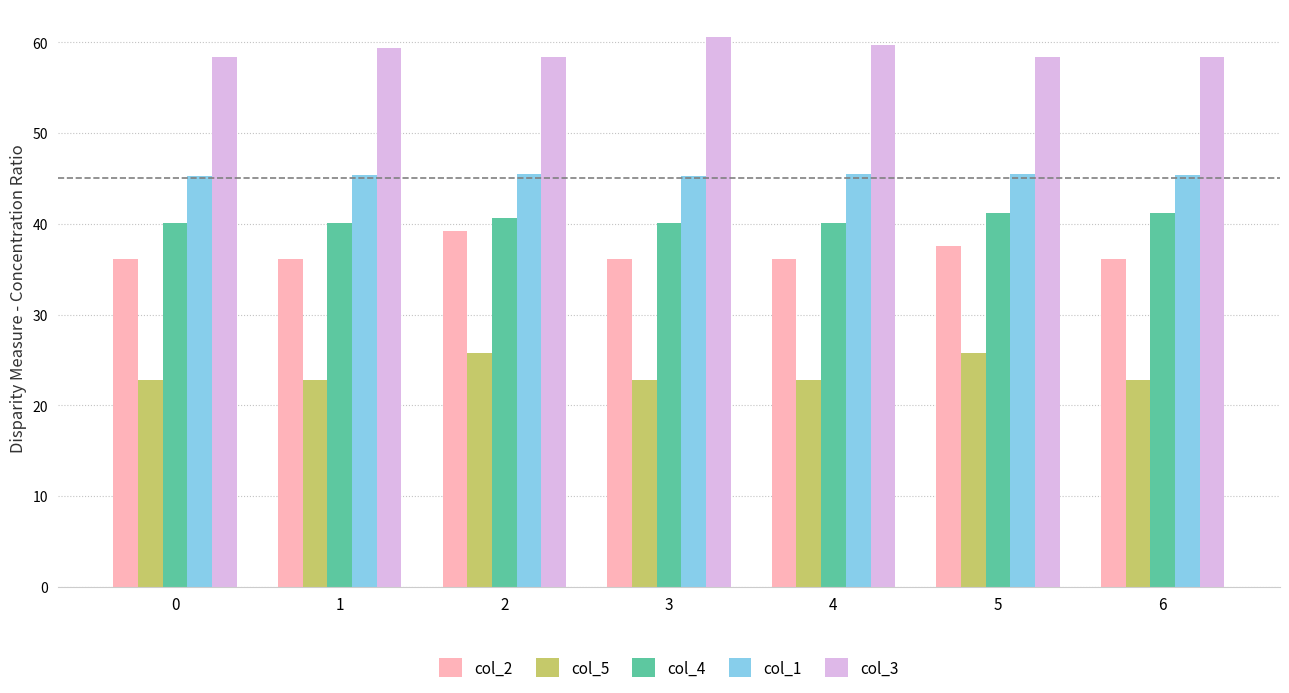

What is the total value across all series at 1?

203.9